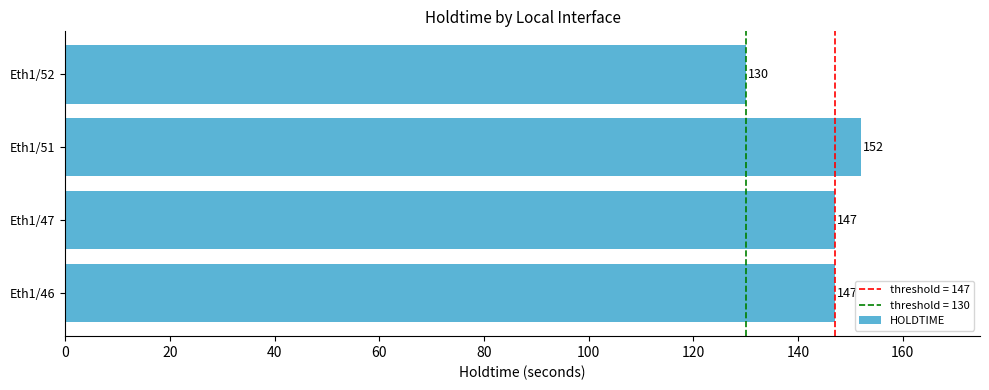

The chart shows a value of 199 at Eth1/52. True or false?

False